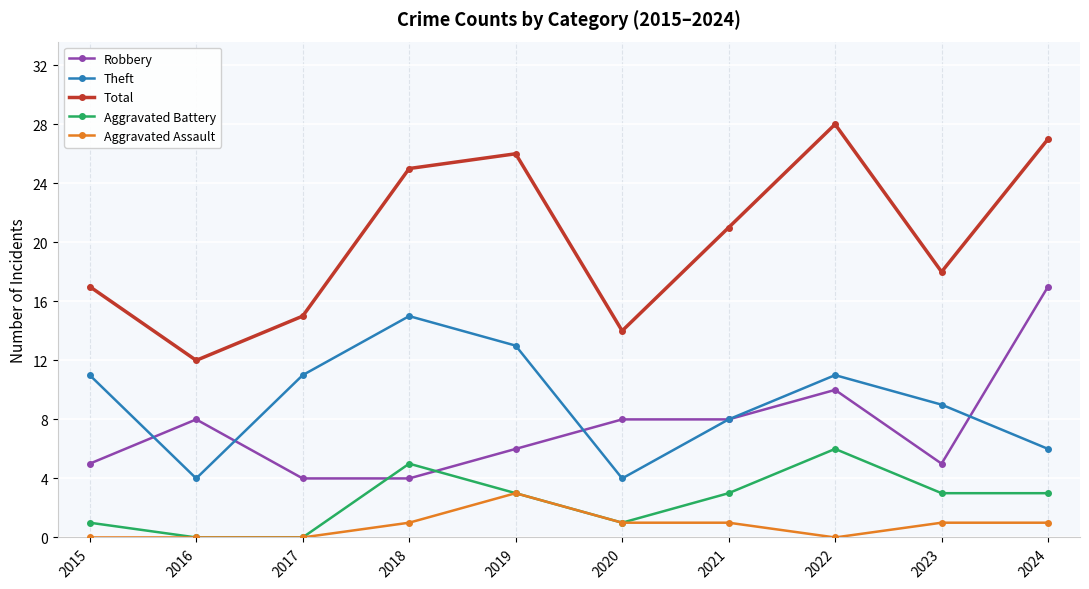

How many distinct data groups are displayed?

5